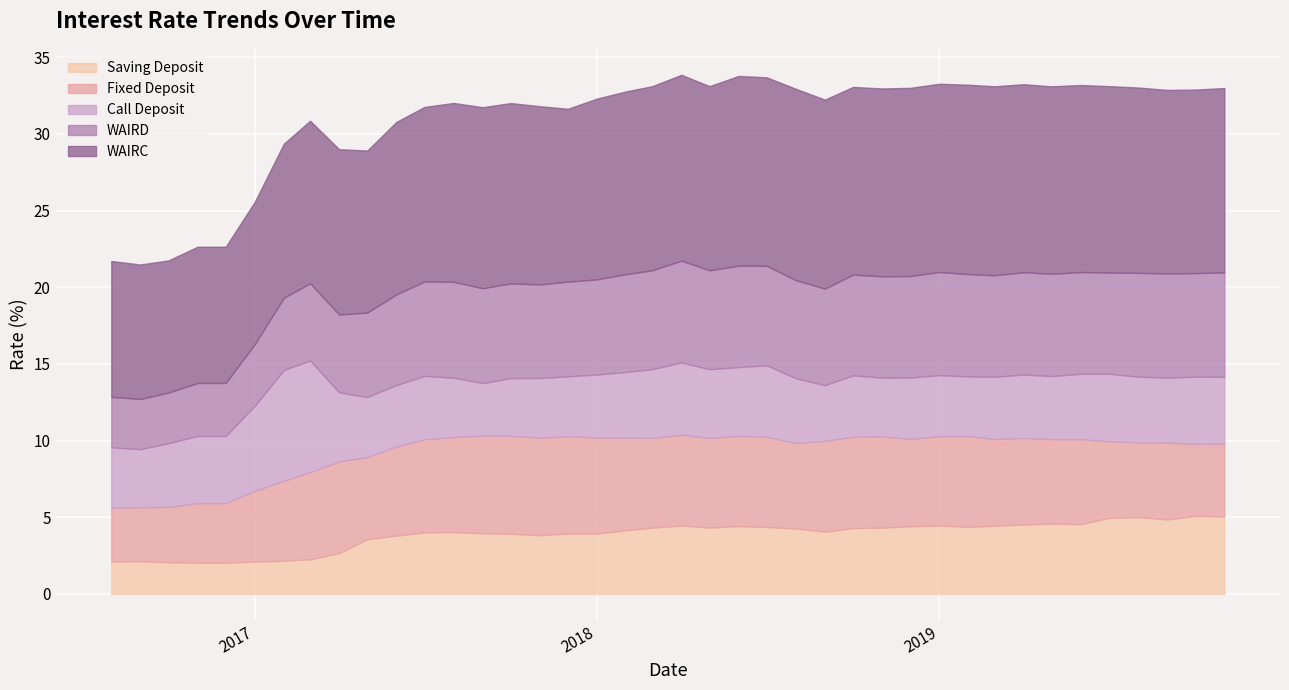

At which category is the sum across all series the highest?

20